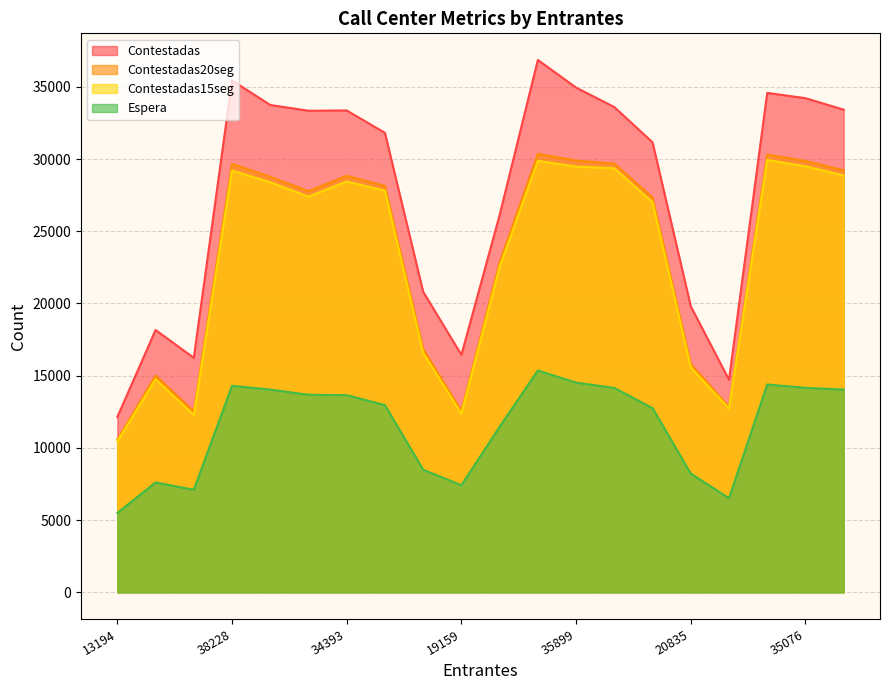

How many lines are shown in the chart?

4